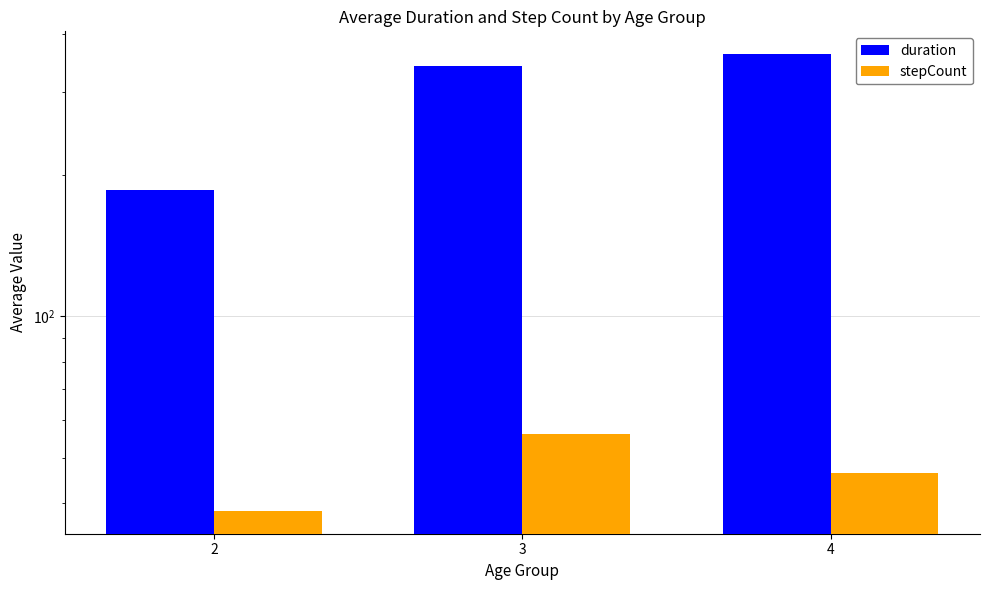

What is the lowest value of the stepCount series?

38.5